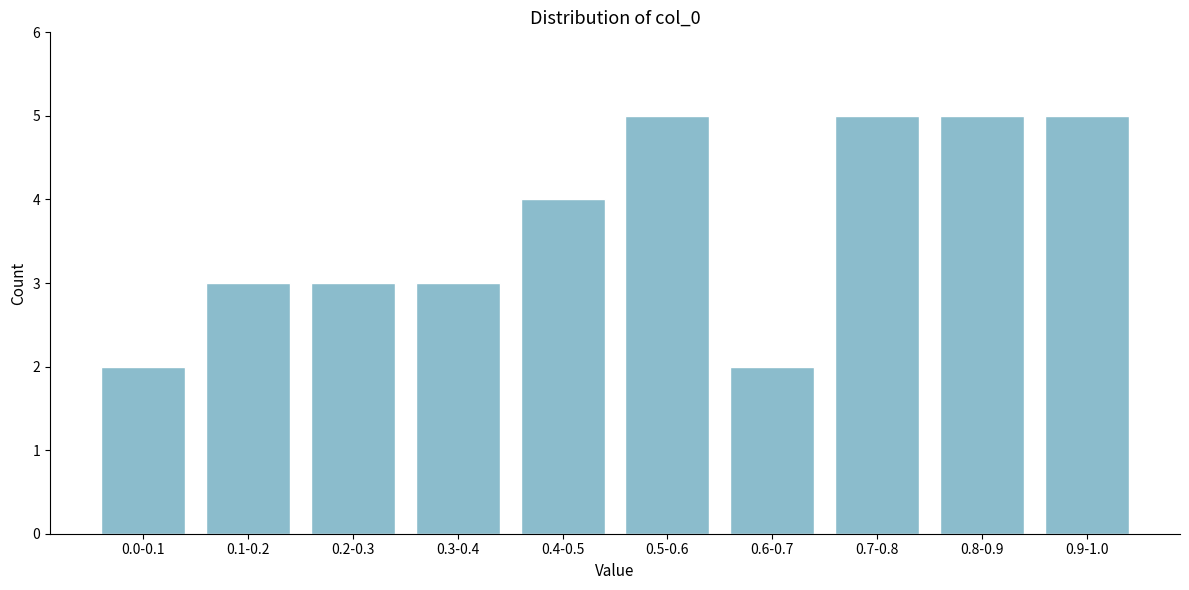

Reading left to right, transcribe all the data shown in this chart.

0.0-0.1=2	0.1-0.2=3	0.2-0.3=3	0.3-0.4=3	0.4-0.5=4	0.5-0.6=5	0.6-0.7=2	0.7-0.8=5	0.8-0.9=5	0.9-1.0=5